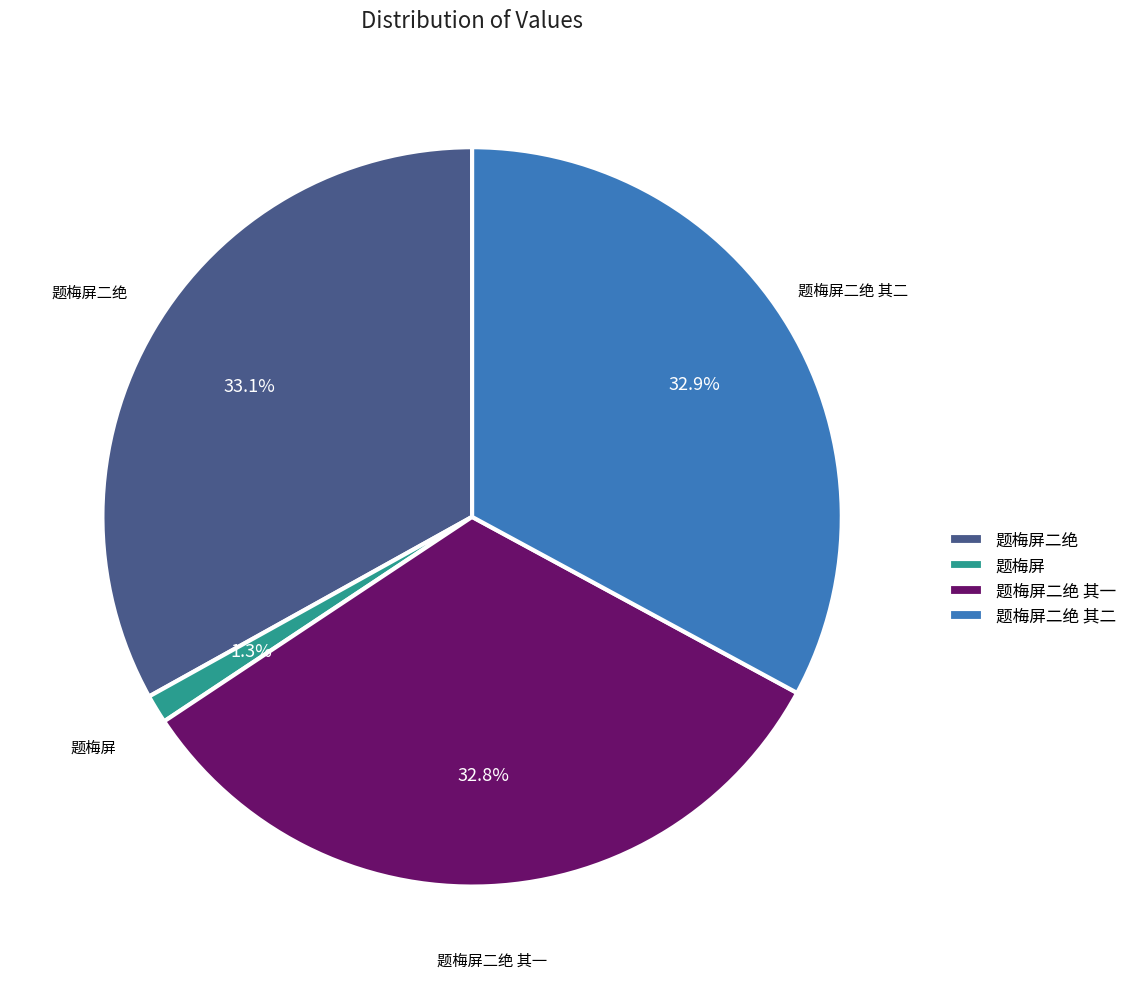

What percentage is NOT represented by 题梅屏?

98.7%